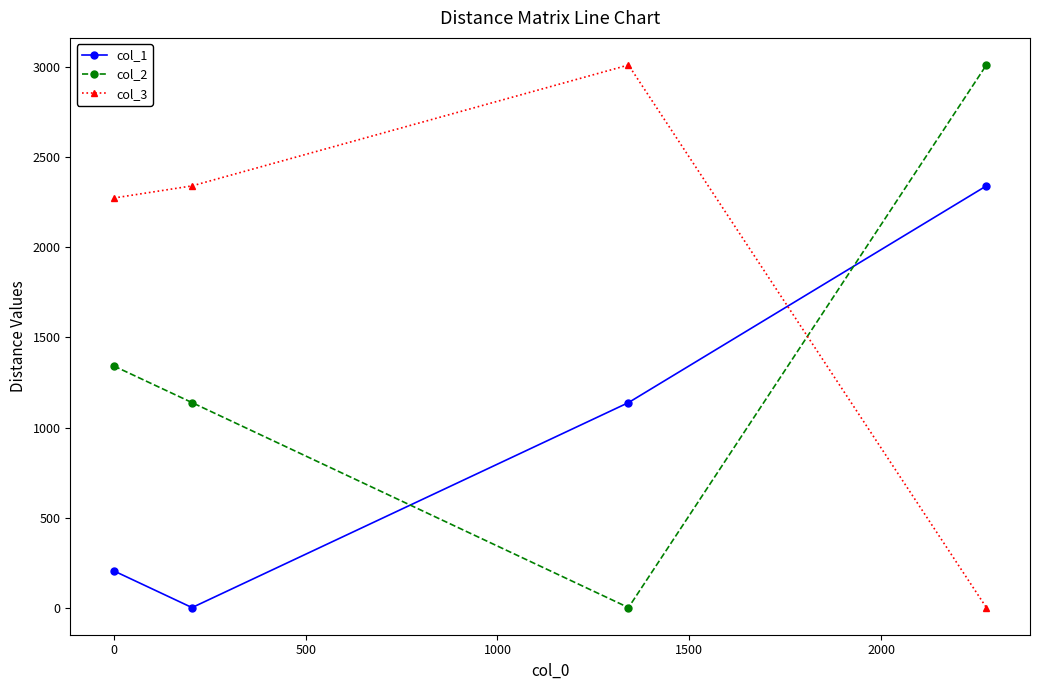

What are all the series names shown in the legend?

col_1, col_2, col_3